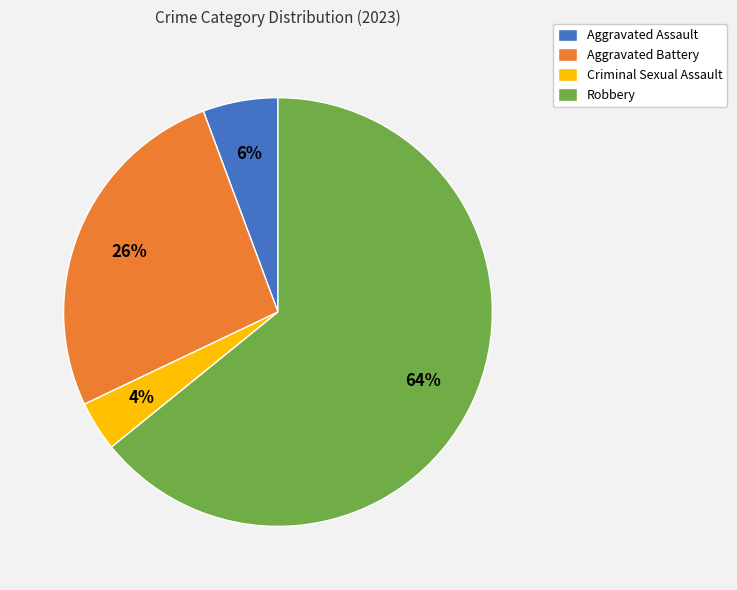

What percentage is the Criminal Sexual Assault slice, to the nearest percent?

4%